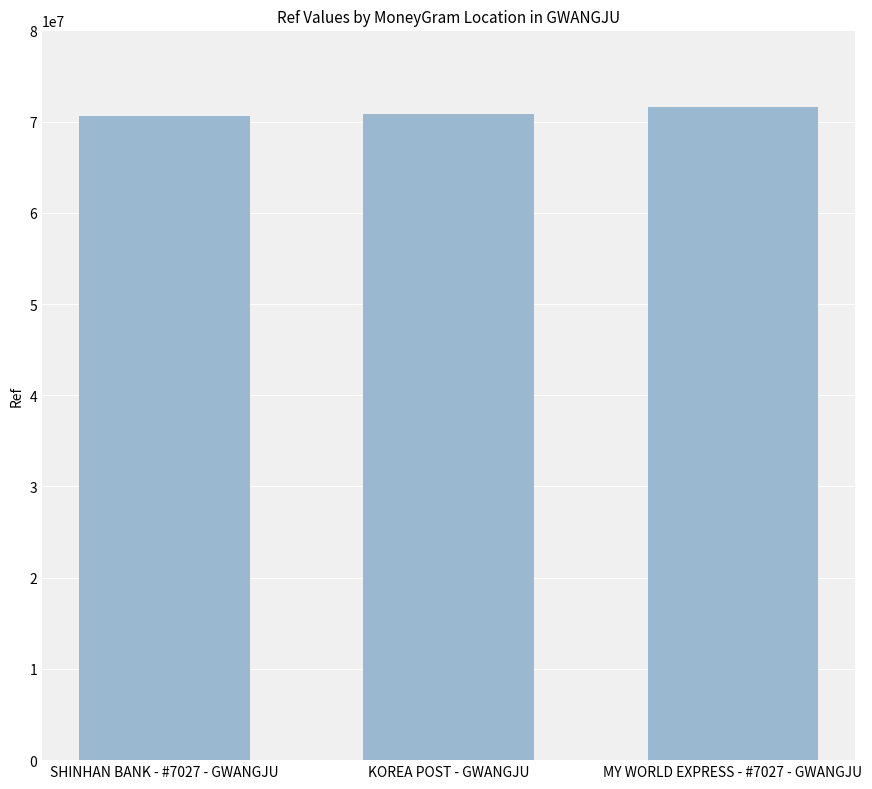

Is it true that the value at KOREA POST - GWANGJU is 70872569?

True